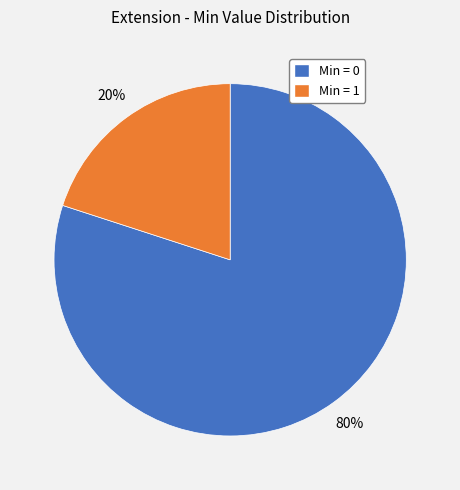

Does any single category account for the majority?

Yes